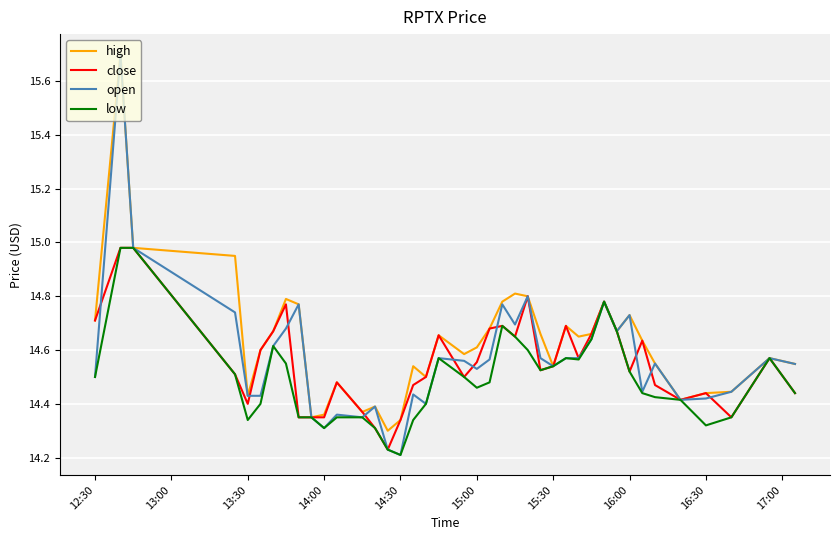

What is the greatest value displayed?

15.7